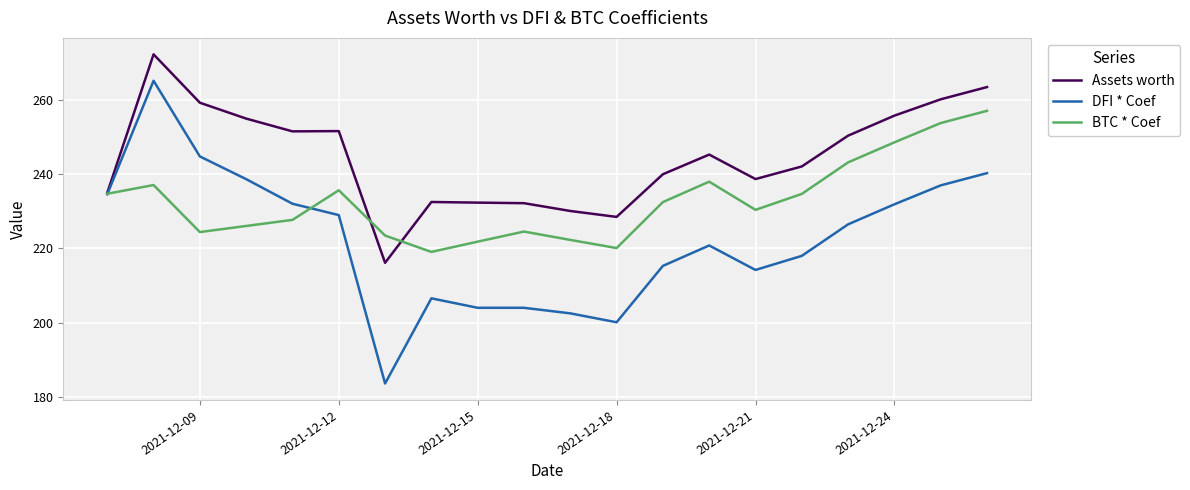

What is the highest value of the DFI * Coef series?

265.2